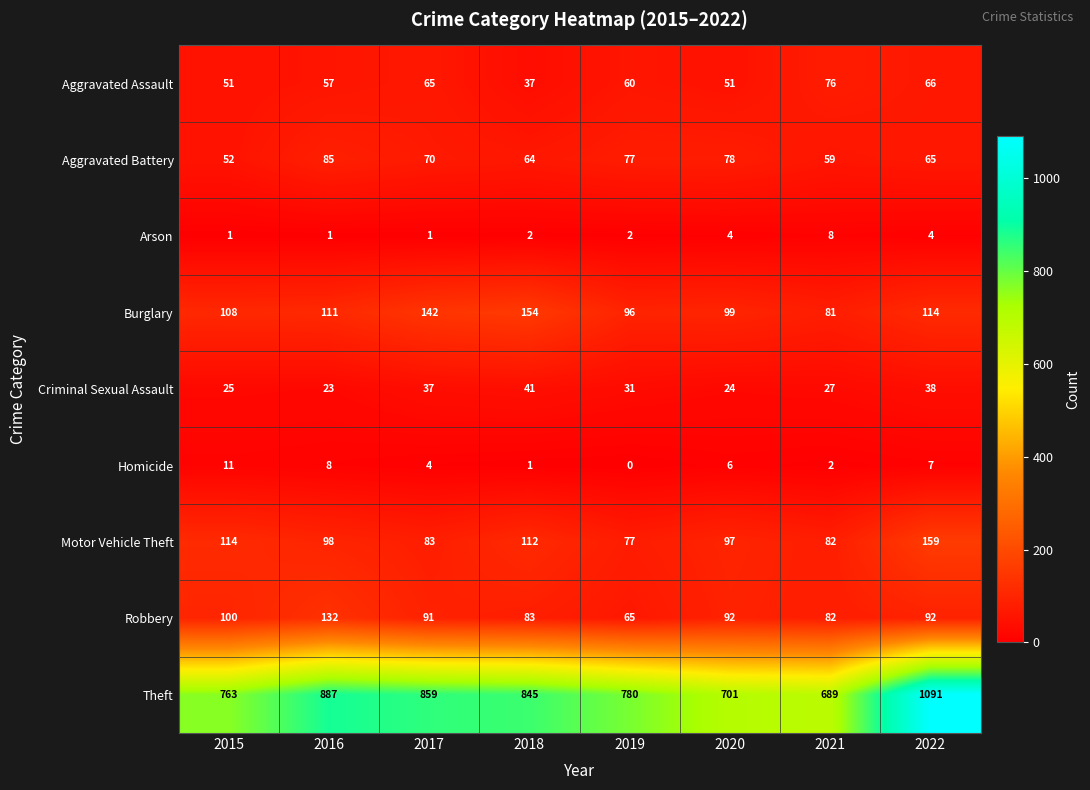

At which category is the sum across all series the highest?

2022